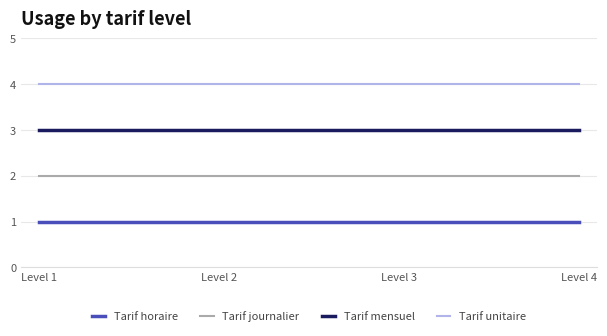

Rank the series by their maximum value, from highest to lowest.

Tarif unitaire, Tarif mensuel, Tarif journalier, Tarif horaire